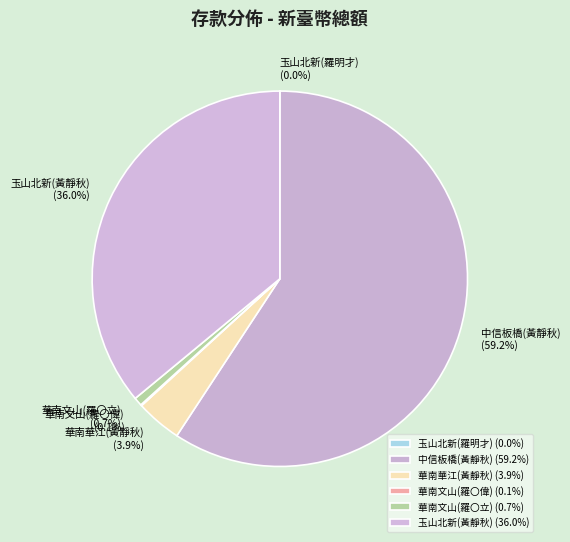

To the nearest percent, what is the difference between the largest and smallest slice percentages?

59%